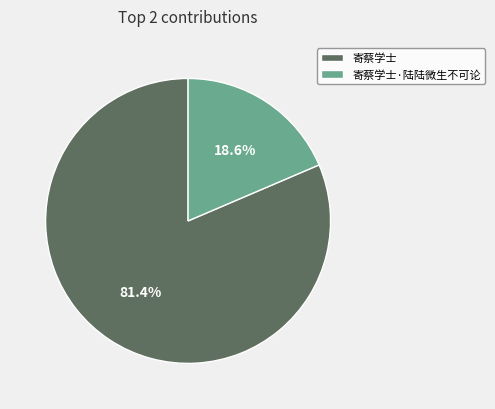

Rank the categories by value from highest to lowest.

寄蔡学士, 寄蔡学士·陆陆微生不可论